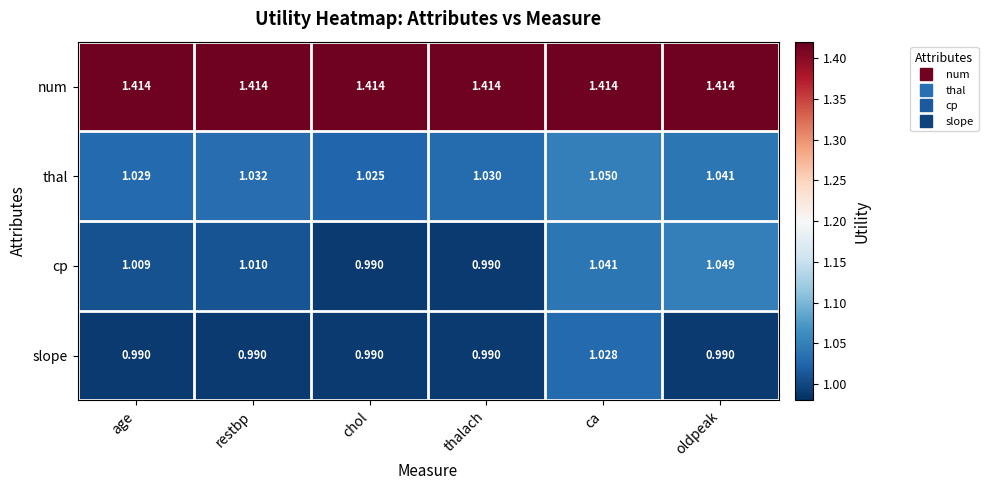

How many data points does each series have?

6